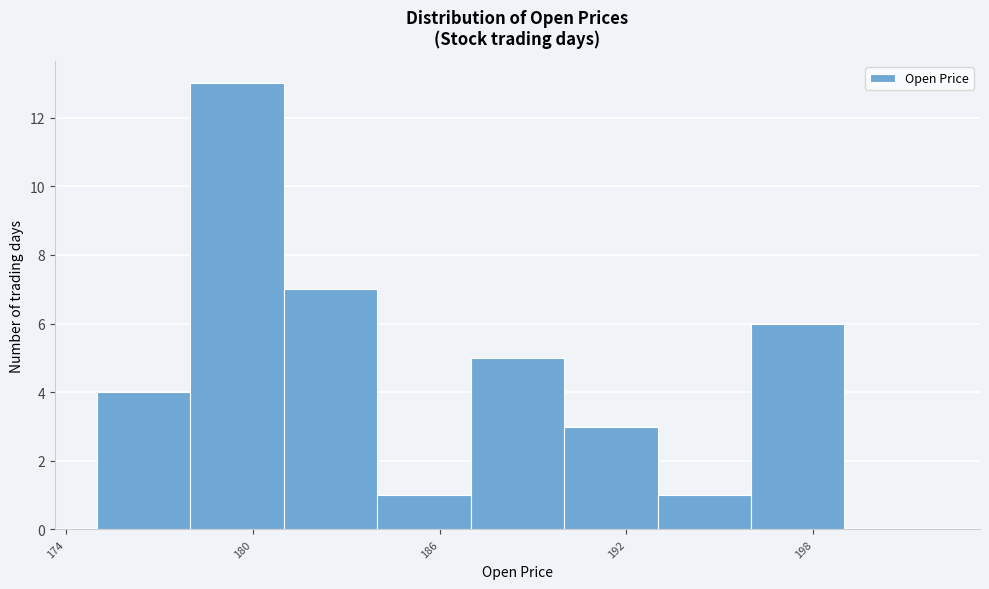

Read against the x-axis, roughly where is the centre of the tallest bar?

180